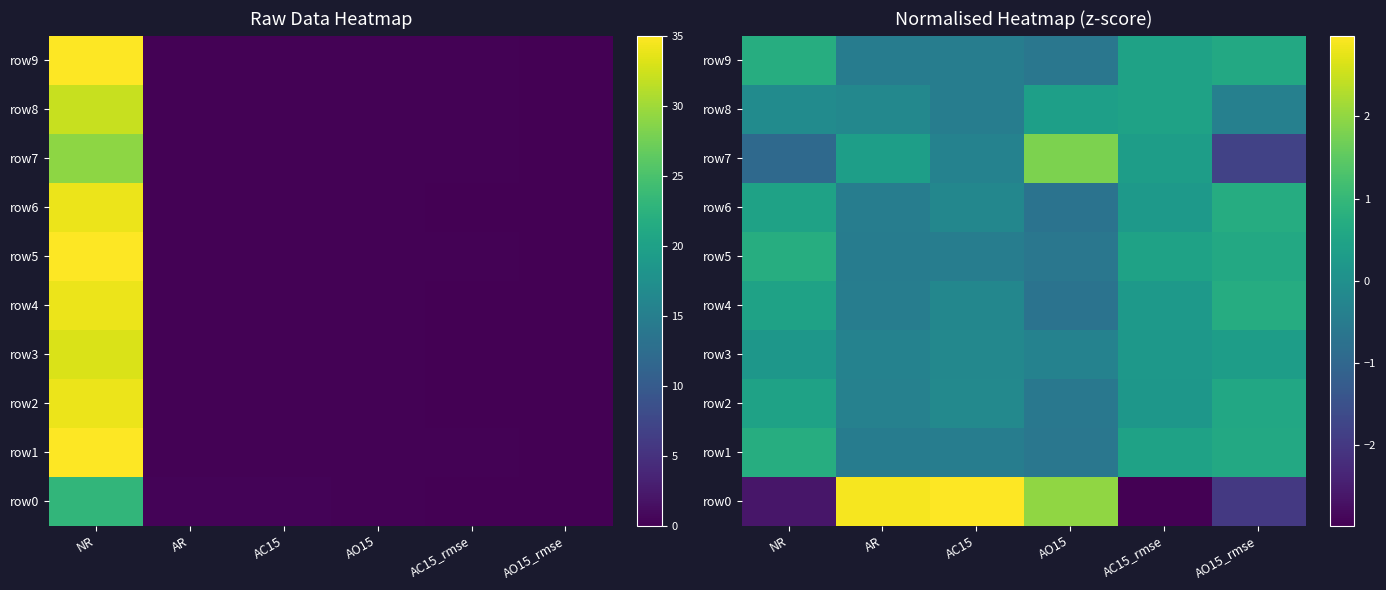

List the labels in order of row7 value, smallest first.

AO15_rmse, NR, AC15, AC15_rmse, AR, AO15